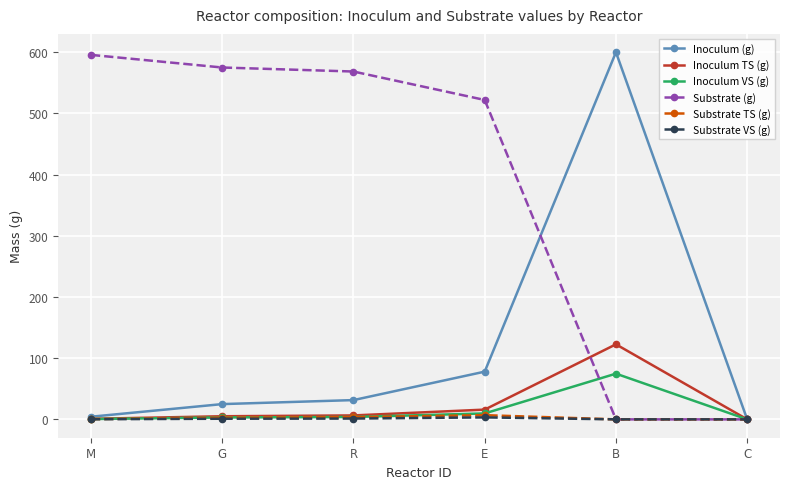

What is the label of the 2nd point from the right?

B